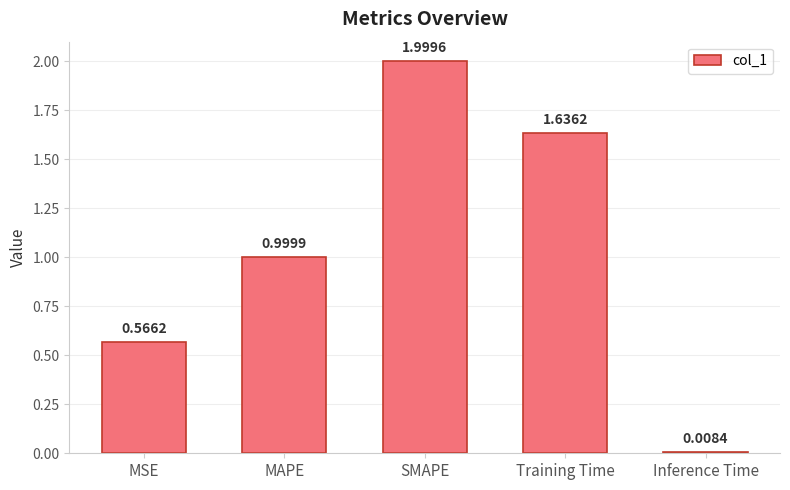

What is the difference between the maximum and minimum values?

2.0